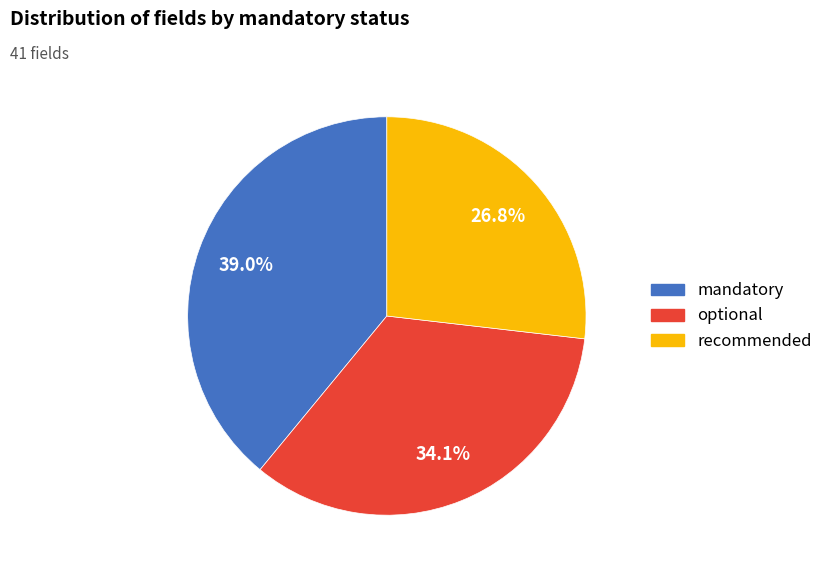

Approximately how many times larger is the value at optional compared to mandatory?

0.9